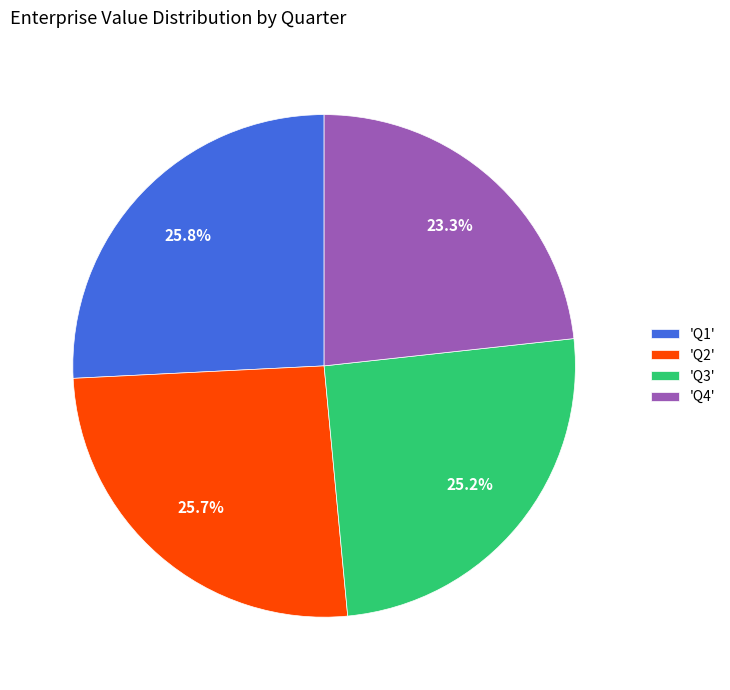

Which category has the smallest portion of the pie?

'Q4'